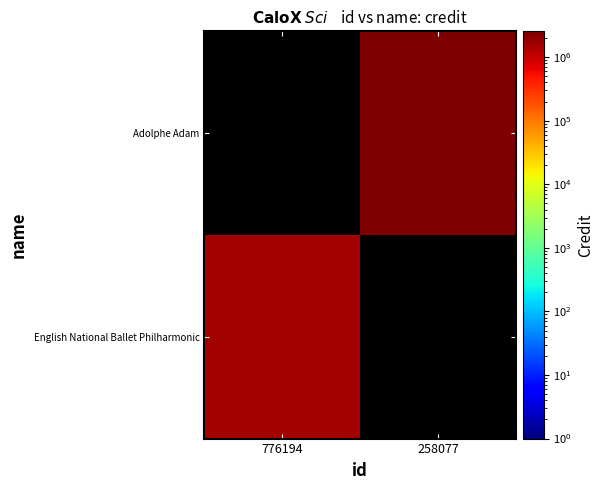

What is the difference between the highest and lowest values at 258077?

2548884.9